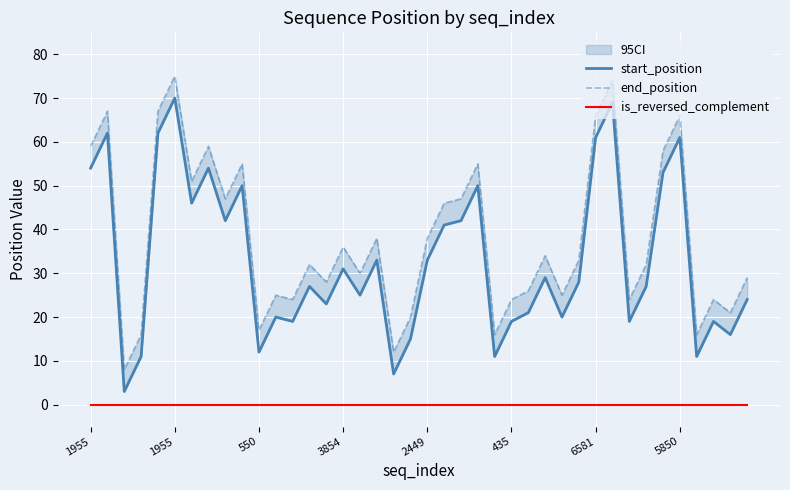

What is the label of the 39th point from the right?

1955